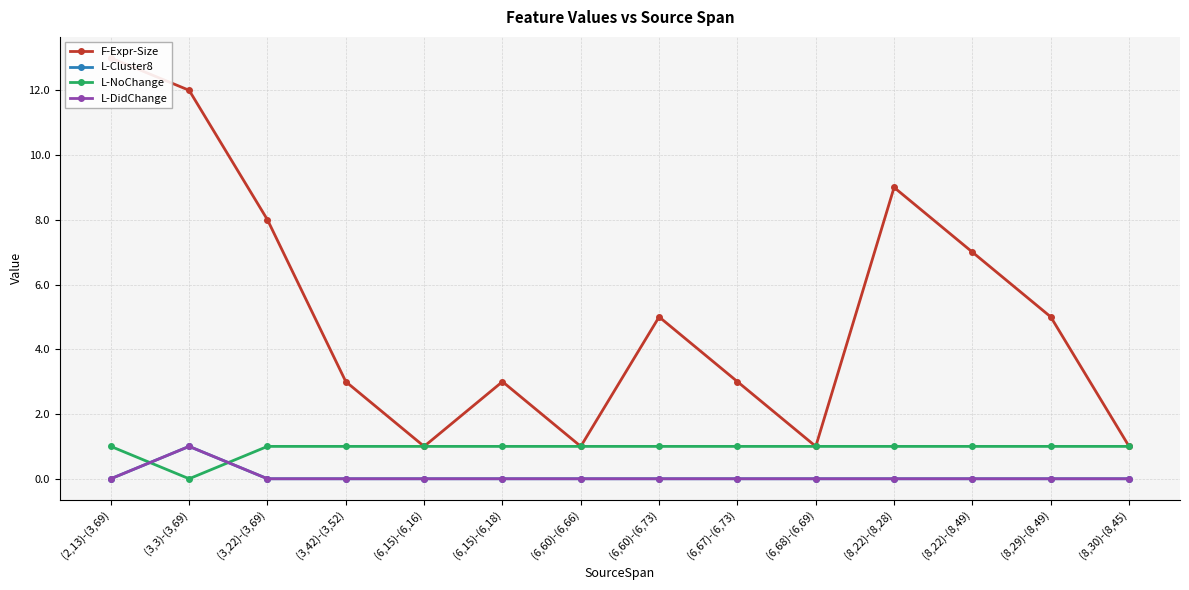

True or false: L-Cluster8 has more than 0 interior local peaks.

True